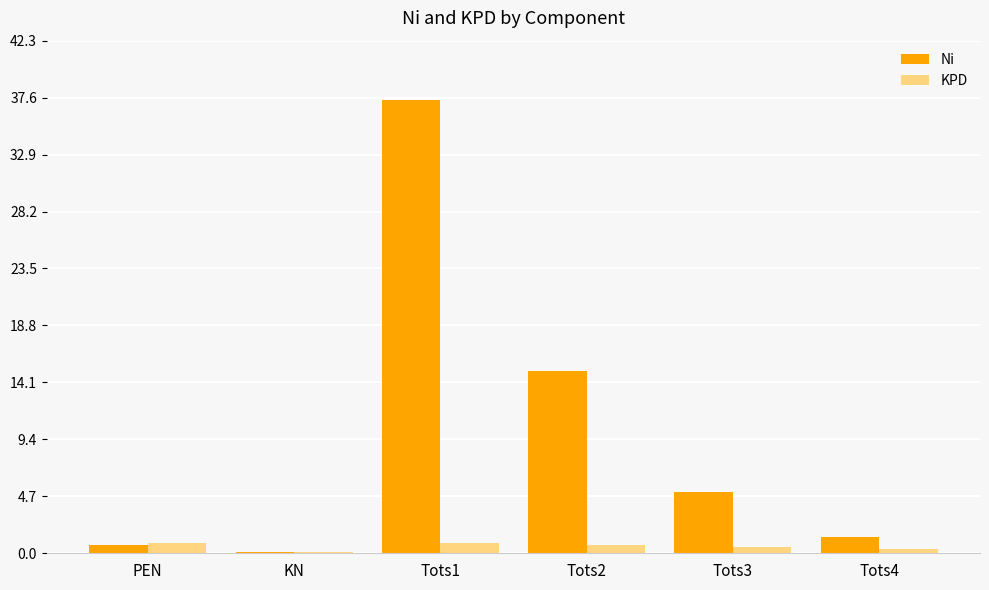

At which category does the chart reach its peak across all series?

Tots1